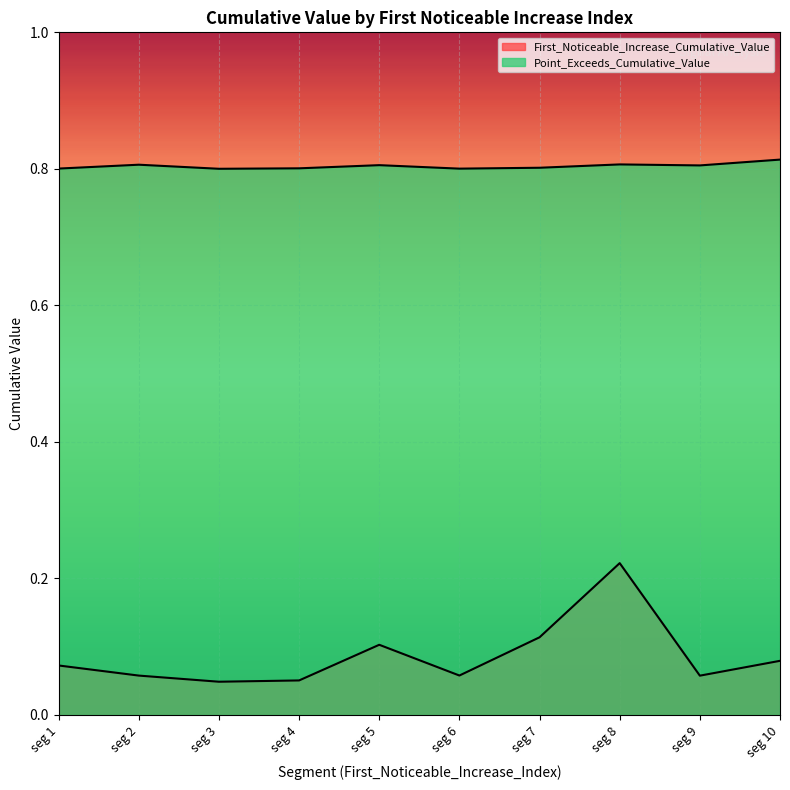

How many First_Noticeable_Increase_Cumulative_Value values are between 0 and 1?

10